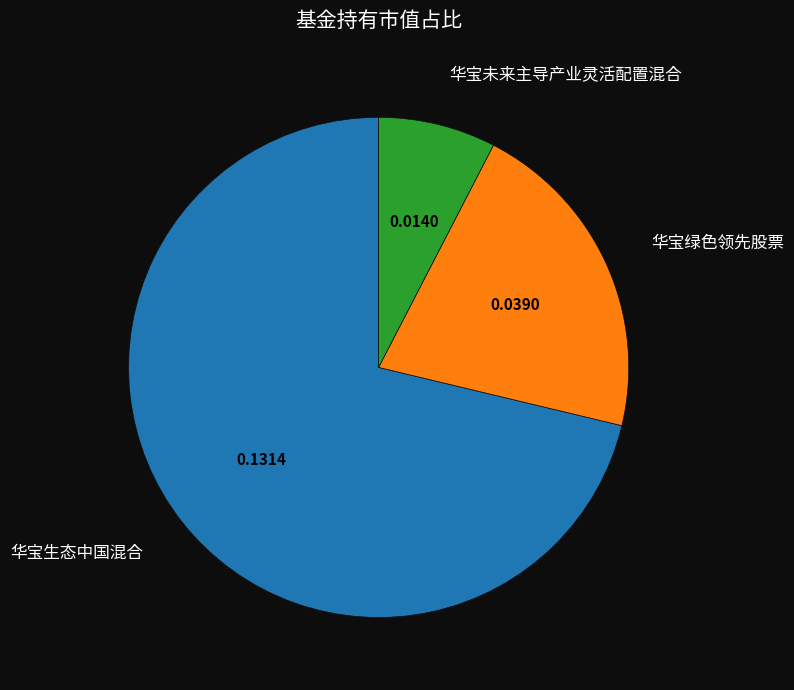

Is 华宝生态中国混合 the majority of the pie?

Yes